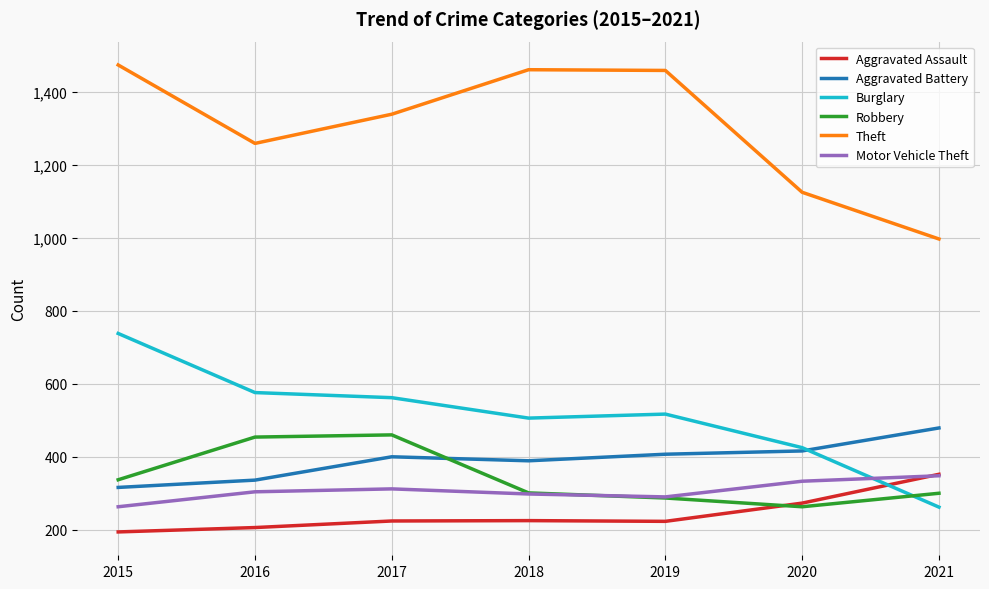

Which series has the largest total across all categories?

Theft